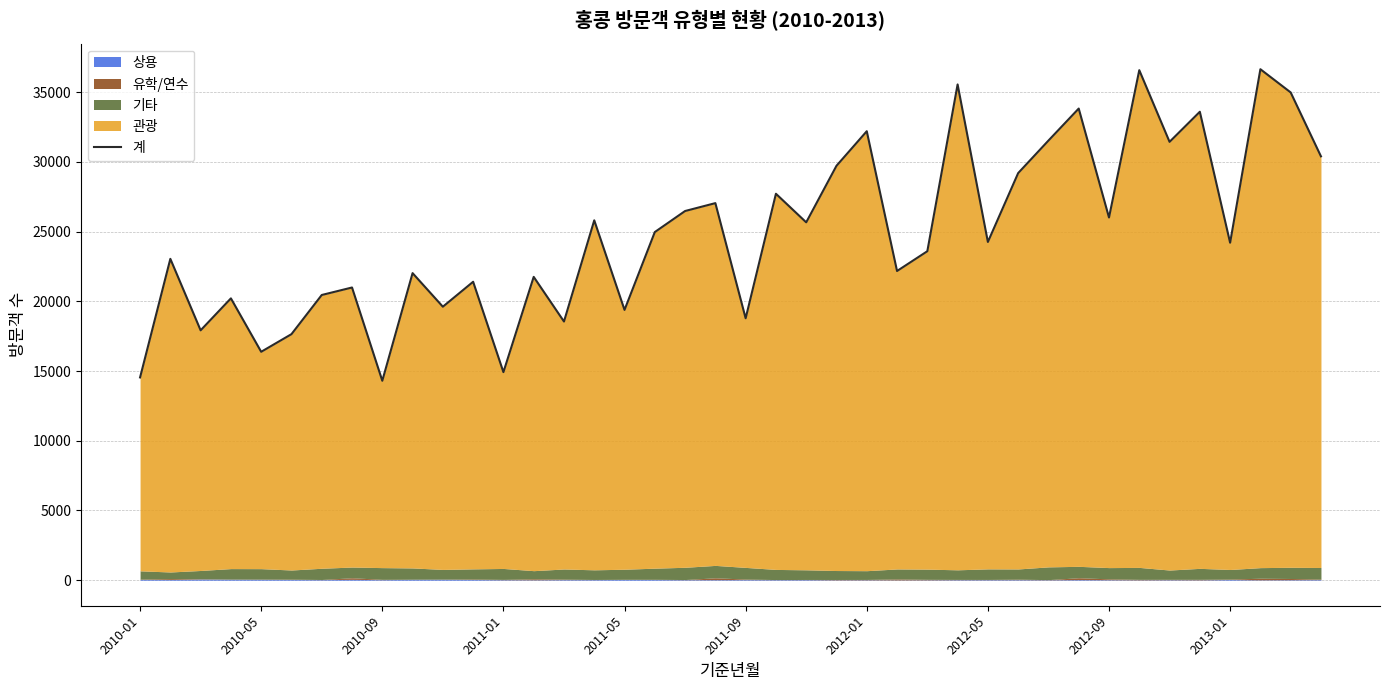

How many data points are above 24263?

19